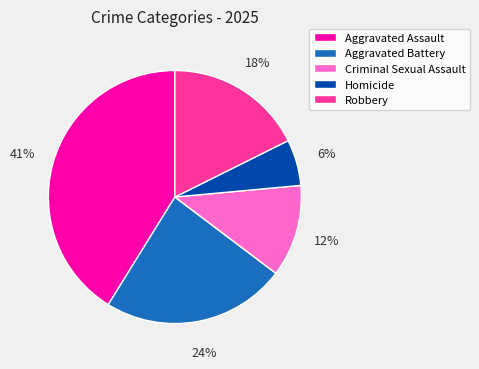

To the nearest percent, what is the difference between the largest and smallest slice percentages?

35%